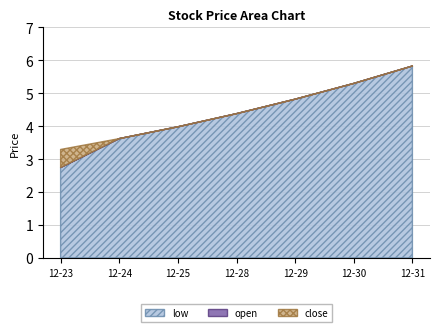

Does the chart display data point markers on the line(s)?

No